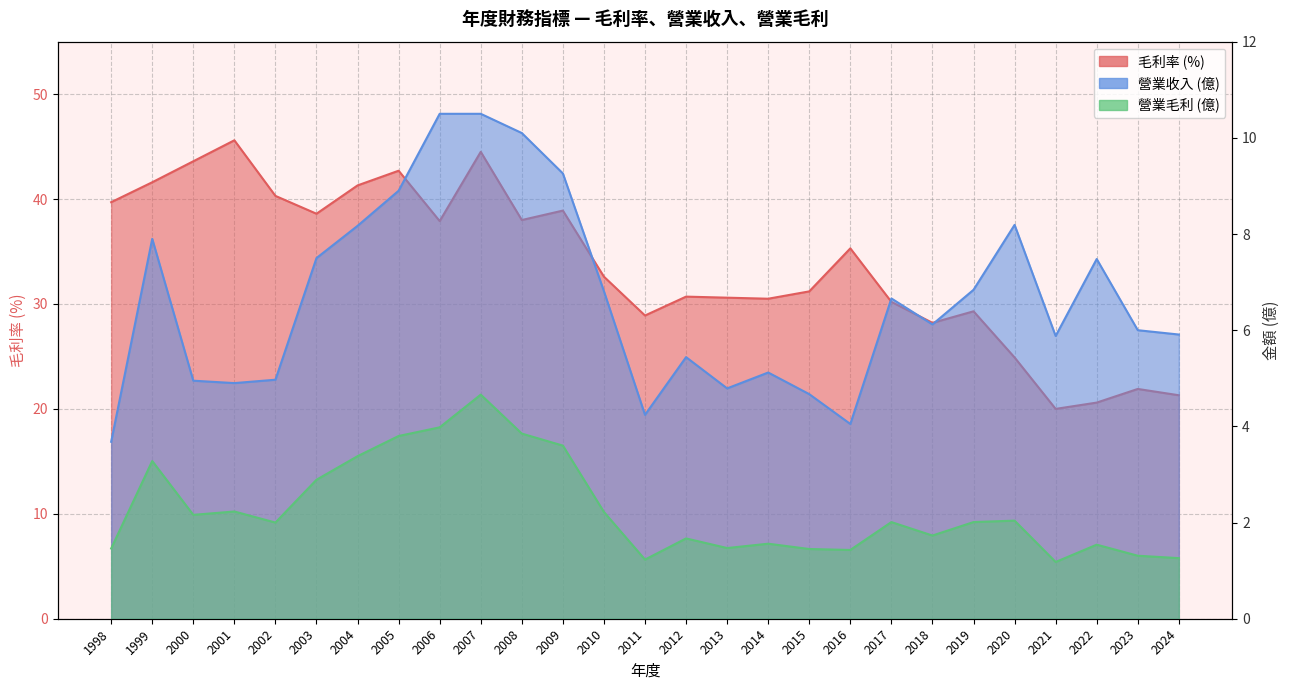

Does the chart have visible grid lines?

Yes